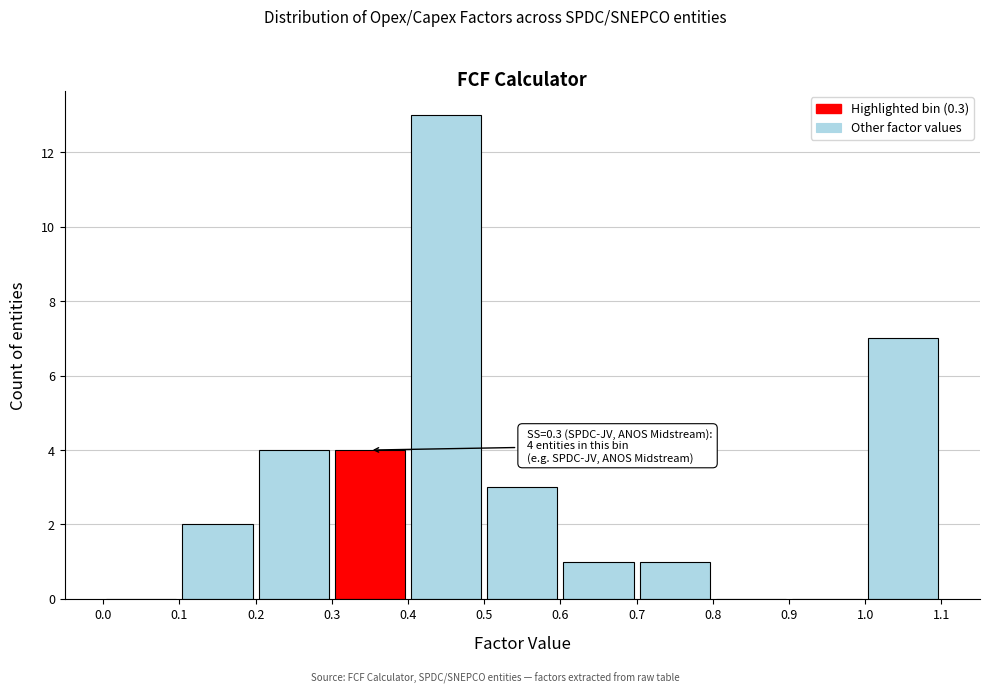

Which range on the x-axis has the tallest bar?

0.4 to 0.5